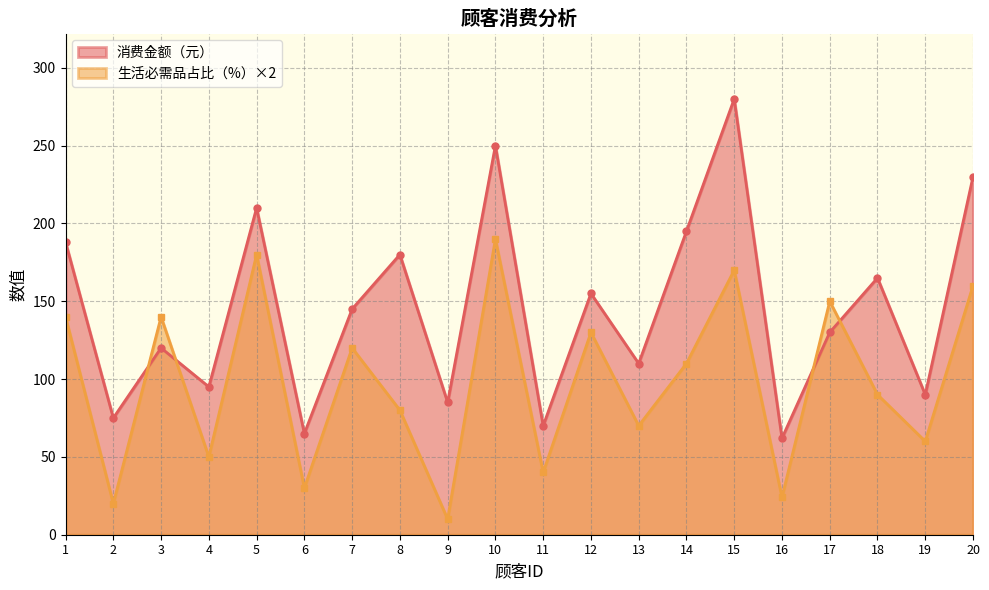

Between 14 and 8, which is larger?

14